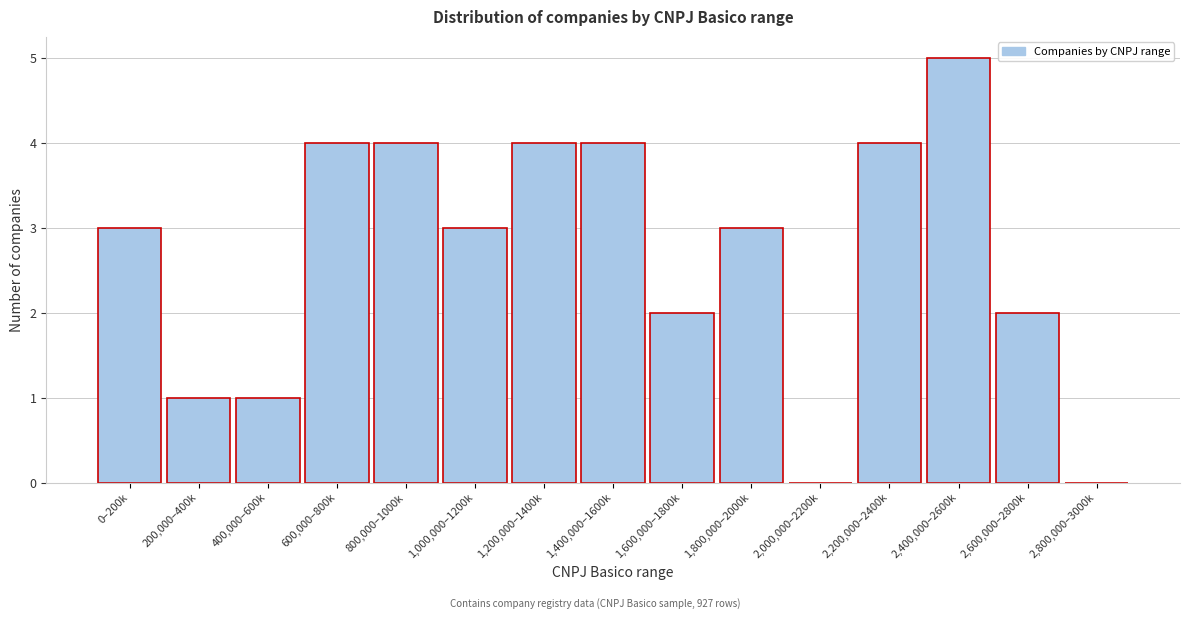

Reading left to right, extract all data points from this chart.

0–200k=3	200,000–400k=1	400,000–600k=1	600,000–800k=4	800,000–1000k=4	1,000,000–1200k=3	1,200,000–1400k=4	1,400,000–1600k=4	1,600,000–1800k=2	1,800,000–2000k=3	2,000,000–2200k=0	2,200,000–2400k=4	2,400,000–2600k=5	2,600,000–2800k=2	2,800,000–3000k=0